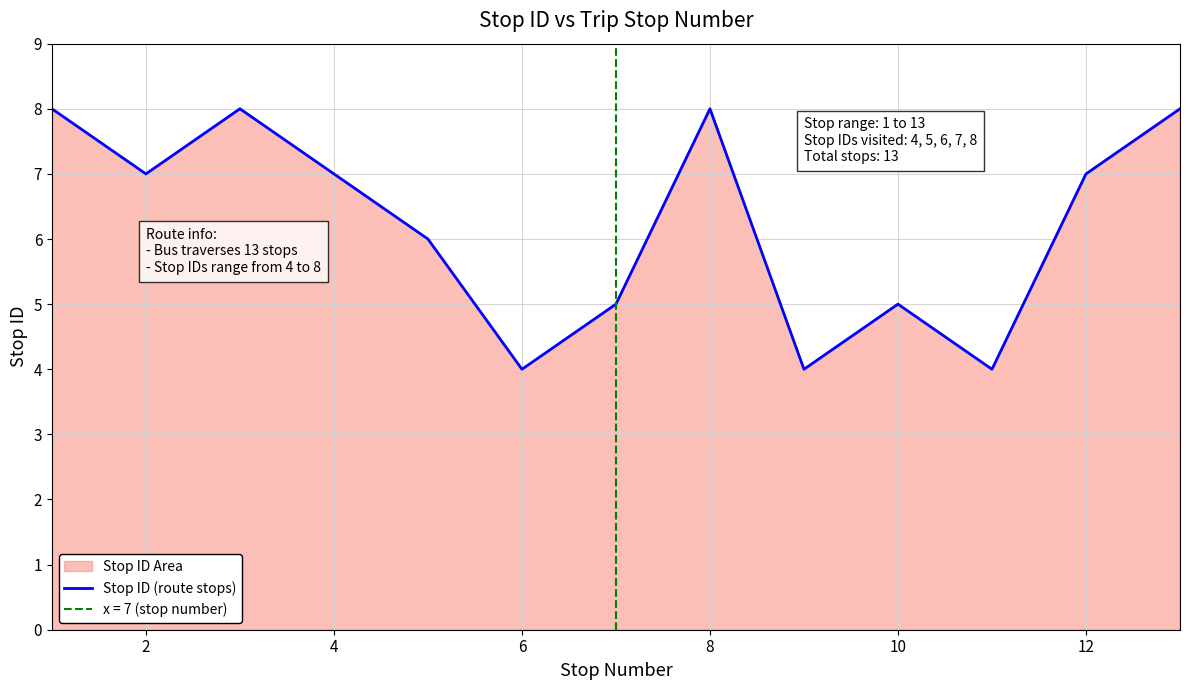

Reading left to right, list all the values displayed in this chart.

8	7	8	7	6	4	5	8	4	5	4	7	8